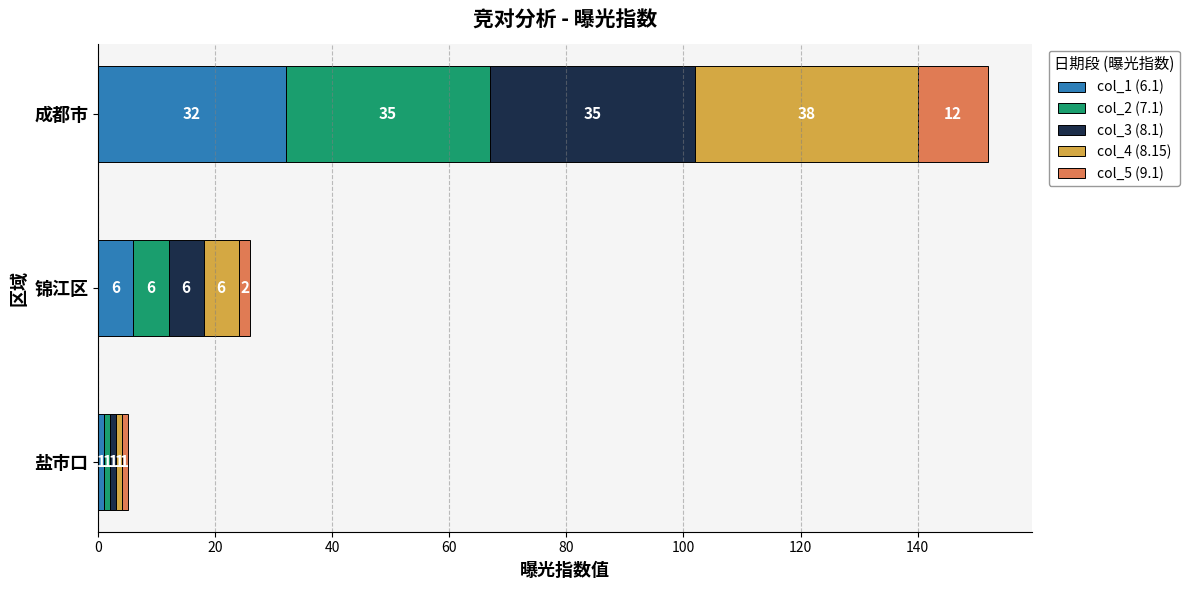

Which category has the lowest value in the col_1 (6.1) series?

盐市口